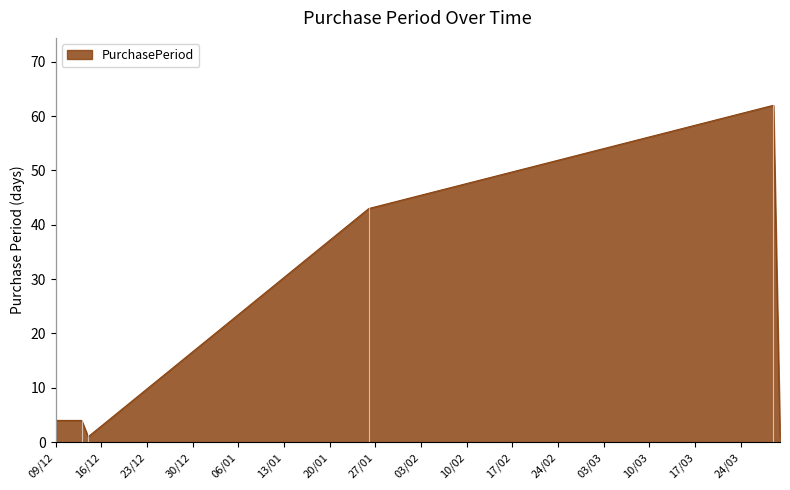

What is the maximum value shown in the chart?

62